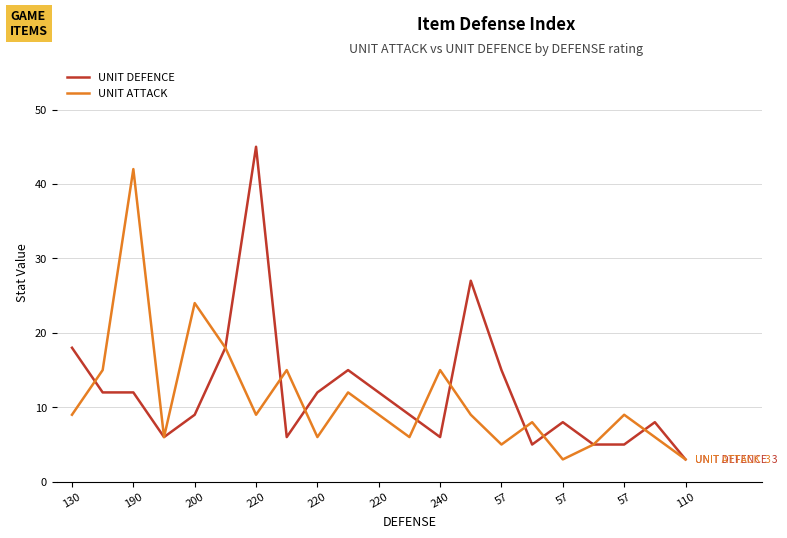

What is the maximum value shown in the chart?

45